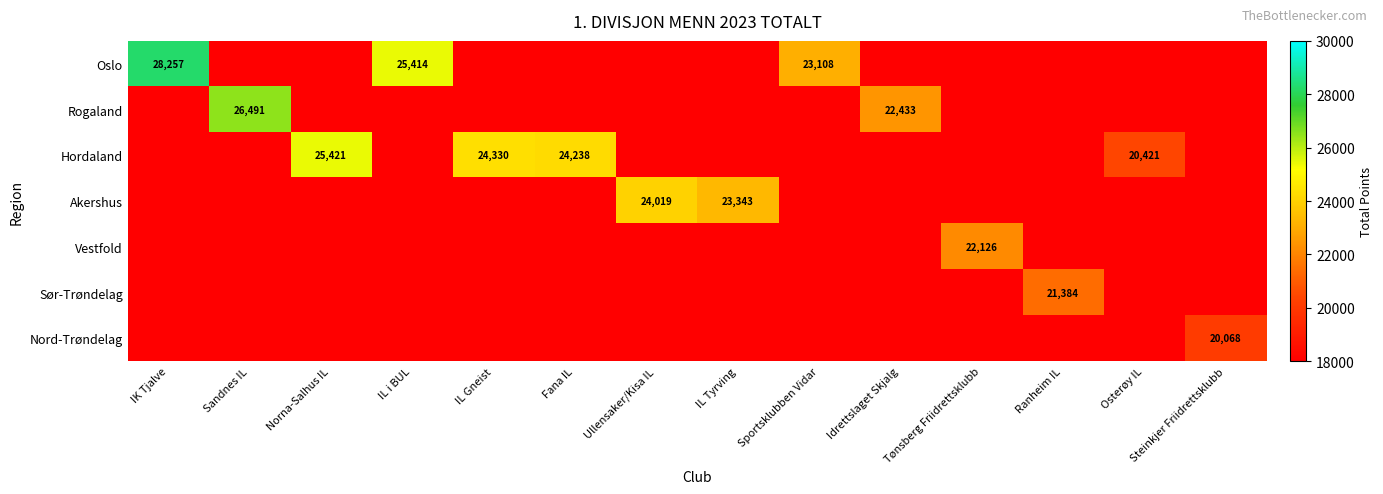

Count the number of categories in the chart.

14